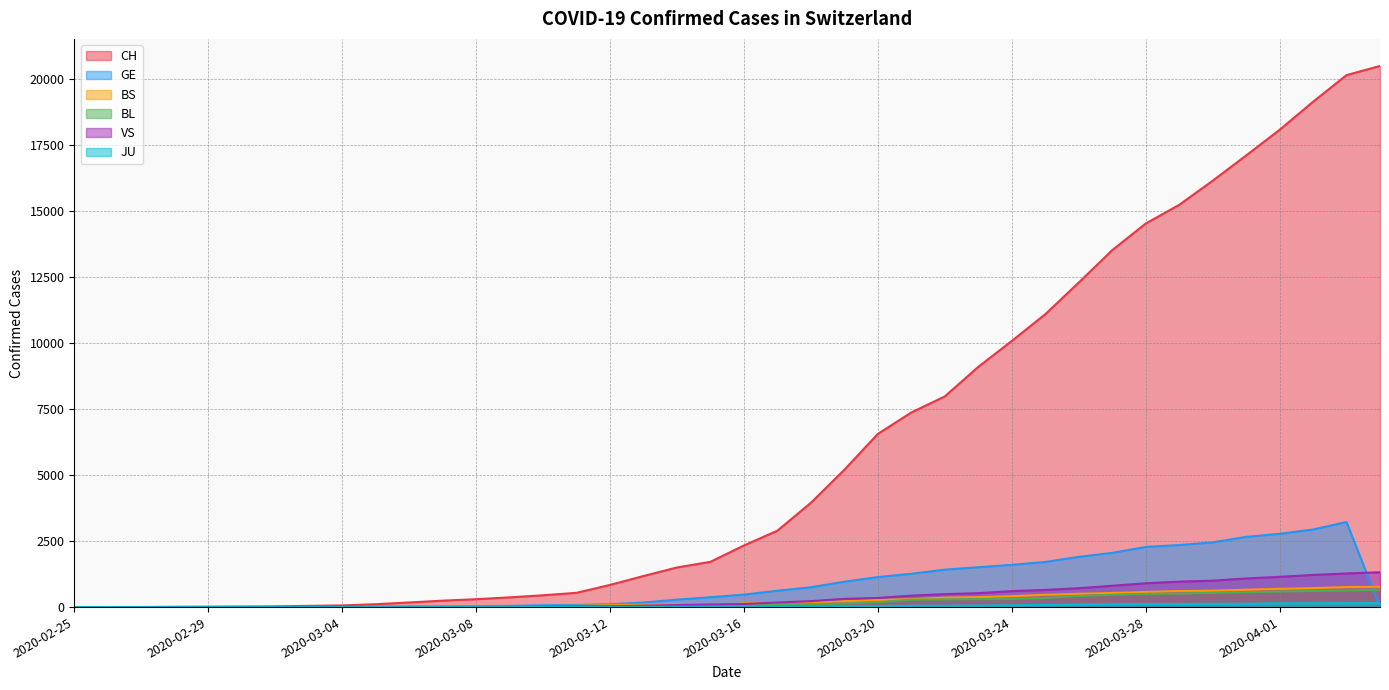

Reading left to right, transcribe all the data shown in this chart.

CH: 1	2	4	11	14	20	26	46	63	109	175	243	298	368	447	540	839	1176	1500	1713	2332	2892	3947	5199	6555	7368	7975	9094	10075	11087	12285	13512	14521	15228	16141	17098	18069	19133	20141	20489
GE: 0	1	1	3	5	7	7	9	9	13	17	26	35	44	68	79	108	173	282	372	472	619	751	961	1136	1262	1417	1509	1598	1708	1902	2051	2277	2349	2450	2657	2775	2938	3220	0
BS: 0	0	1	1	1	1	1	3	3	8	15	21	24	28	33	49	73	92	100	0	144	165	182	222	272	299	358	376	414	466	505	534	573	609	621	657	691	718	758	771
BL: 0	0	0	1	2	2	2	2	2	6	6	15	19	20	22	26	26	42	47	54	76	89	116	134	184	282	289	302	306	341	422	466	502	511	539	561	588	610	625	656
VS: 0	0	0	1	1	0	3	3	4	5	6	0	7	12	17	22	30	53	76	98	116	173	225	311	346	433	490	527	606	651	715	808	902	964	1000	1085	1145	1218	1273	1319
JU: 0	0	0	0	0	0	0	1	1	2	3	4	4	5	6	6	9	10	15	16	17	24	26	31	37	49	51	57	66	78	99	112	118	118	122	127	144	145	149	153